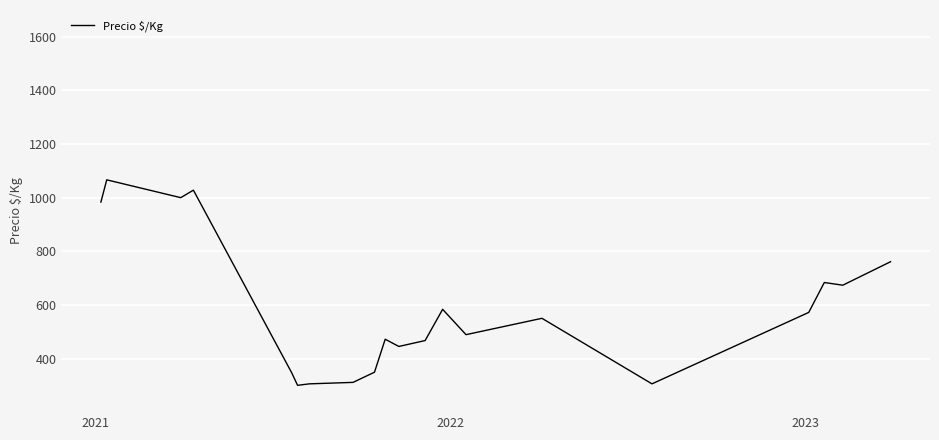

What is the minimum value shown in the chart?

300.0